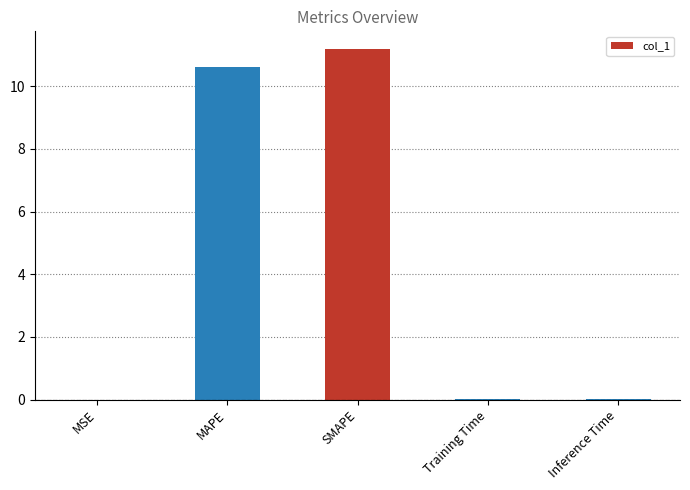

The value at MAPE is 15.0. True or false?

False